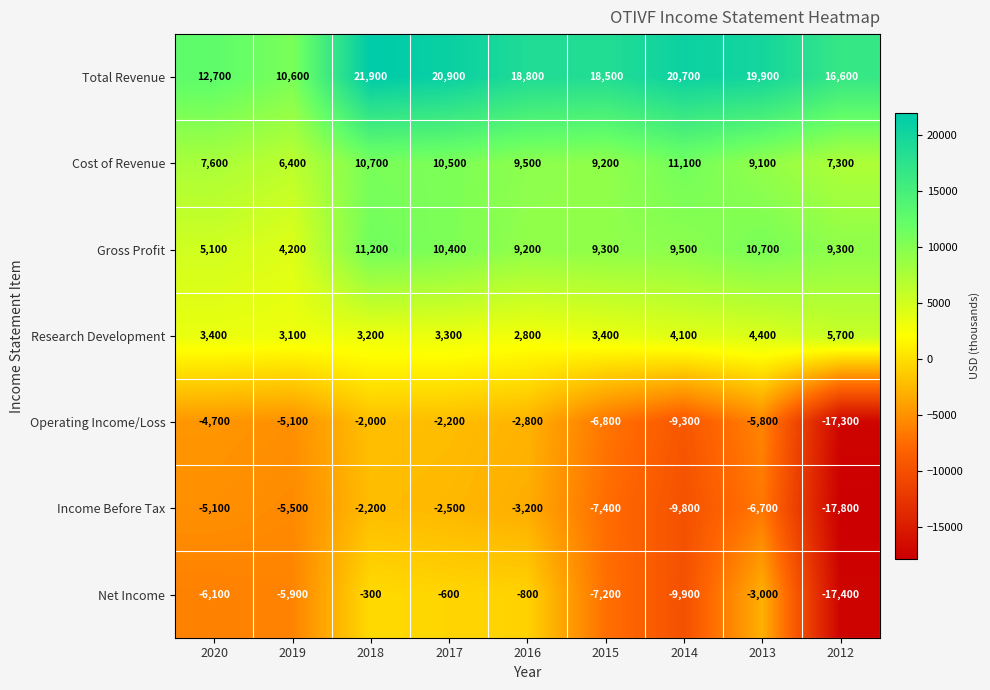

What is the difference between the maximum and second lowest values in the Total Revenue series?

9200